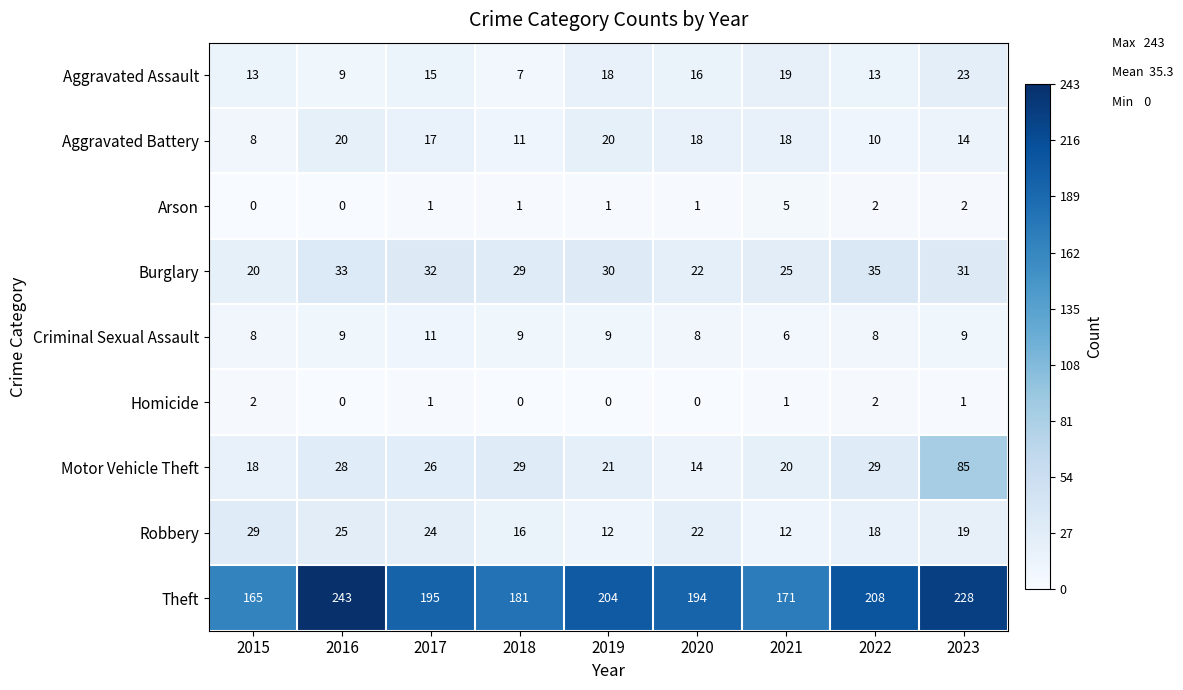

At how many categories does at least one series exceed 177?

7